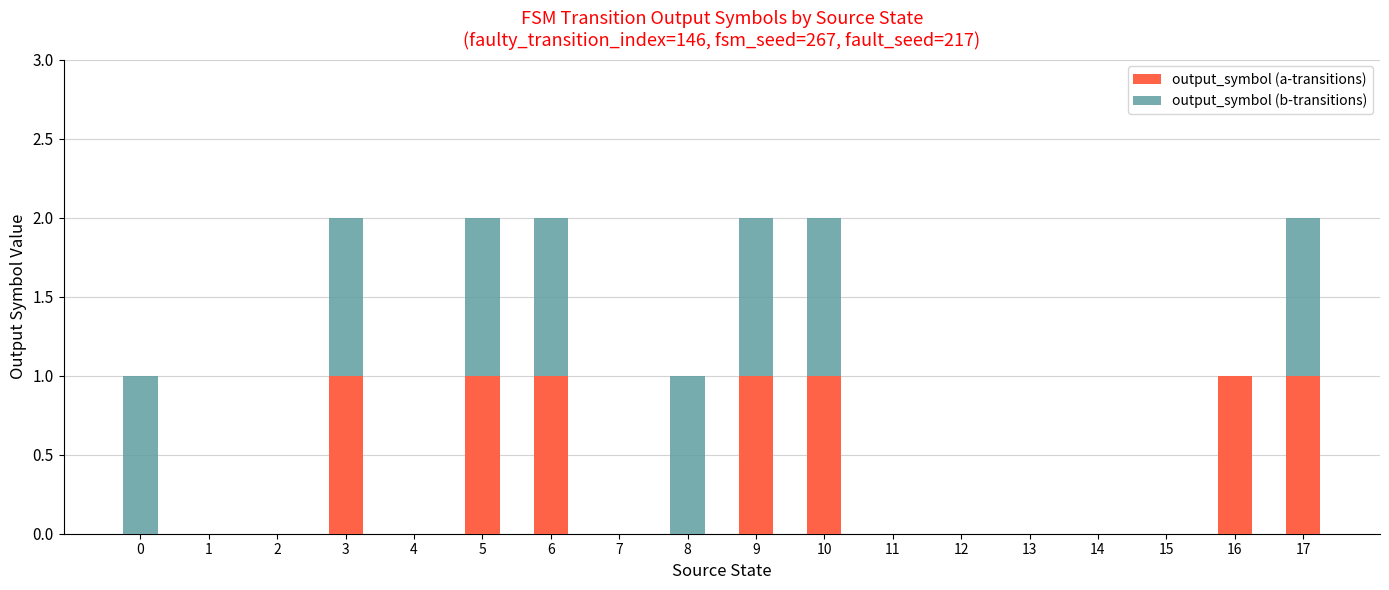

Is it true that output_symbol (a-transitions) equals 1 at 16?

True